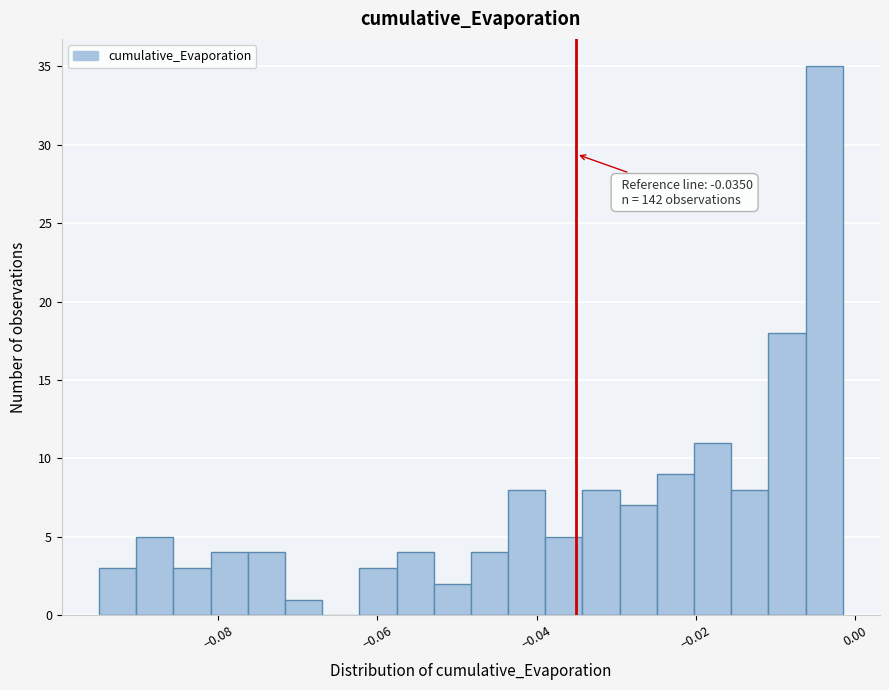

Read against the x-axis, roughly where is the centre of the tallest bar?

-0.004